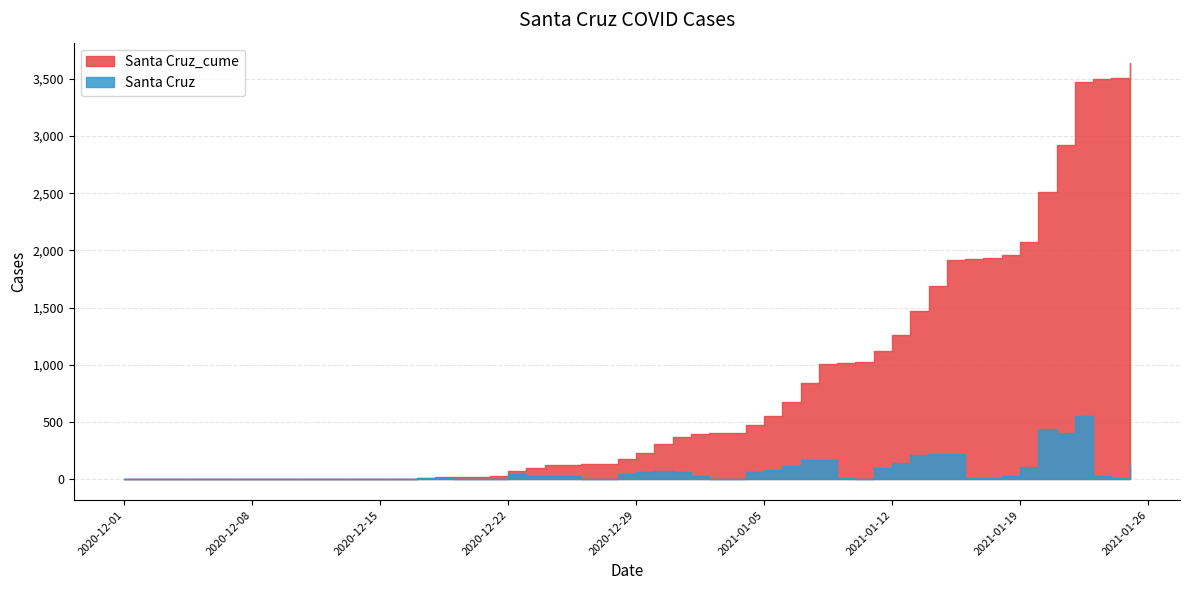

Rank the series at 2021-01-10 from lowest to highest value.

Santa Cruz, Santa Cruz_cume